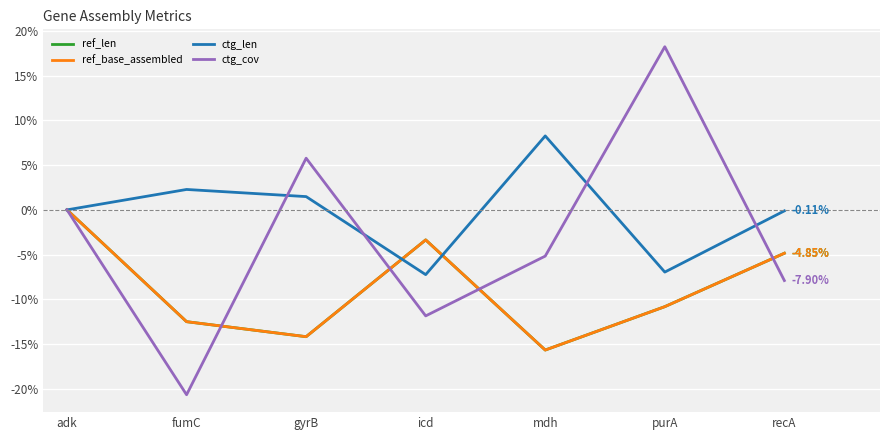

Is this an area chart (filled region under the line)?

No